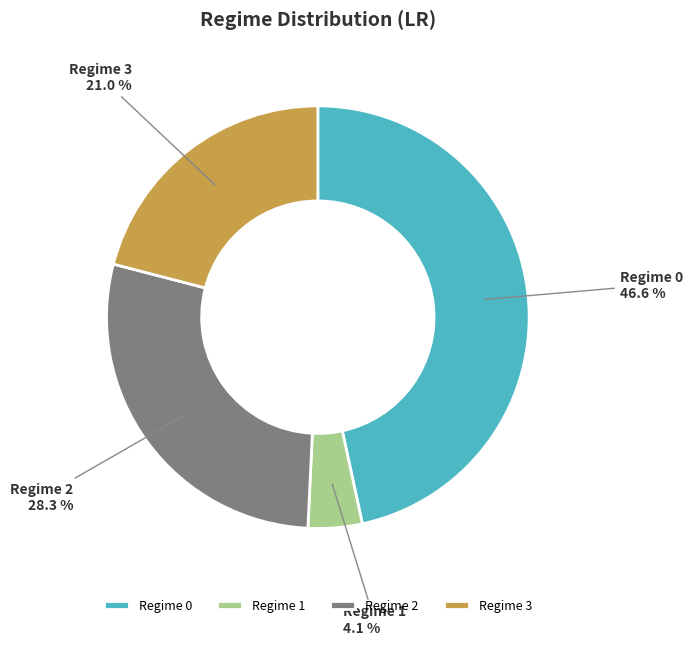

Does any single category account for the majority?

No